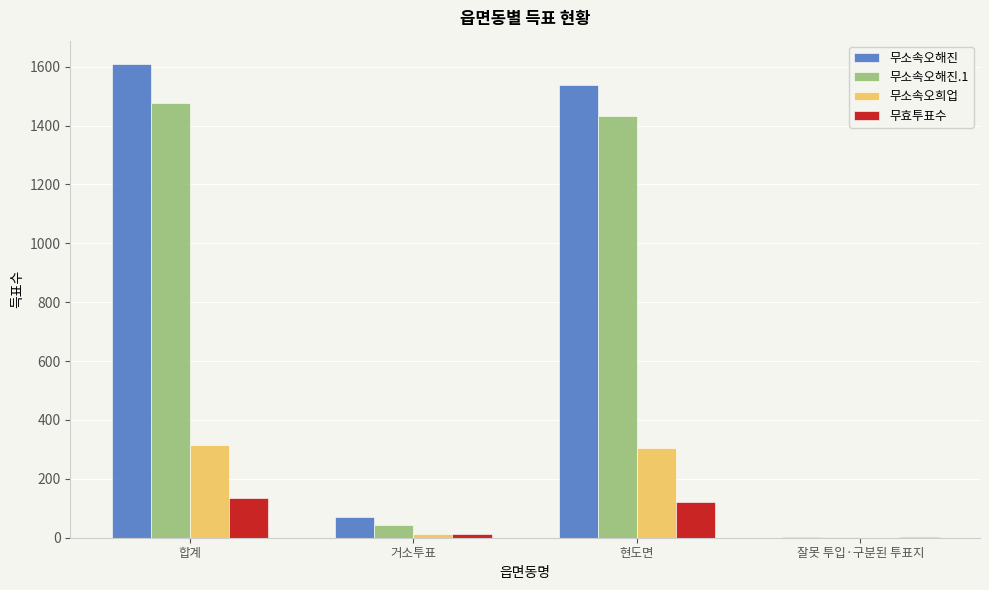

Is the value of 무소속오희업 at 거소투표 greater than the value of 무소속오해진.1 at 합계?

No